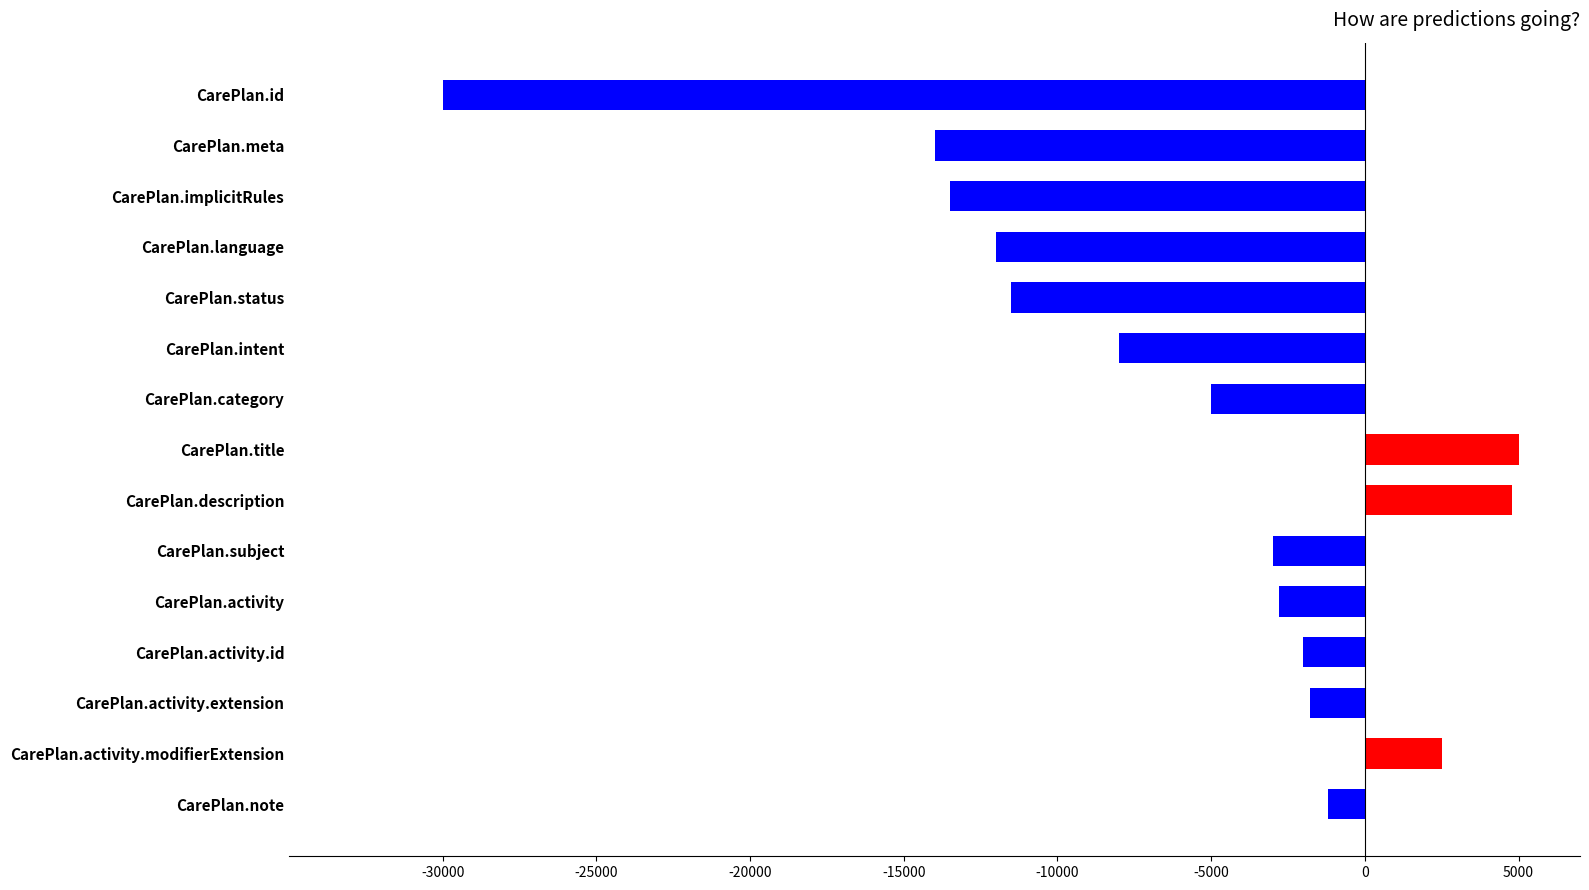

Reading top to bottom, transcribe all the data shown in this chart.

CarePlan.id=-30000	CarePlan.meta=-14000	CarePlan.implicitRules=-13500	CarePlan.language=-12000	CarePlan.status=-11500	CarePlan.intent=-8000	CarePlan.category=-5000	CarePlan.title=5000	CarePlan.description=4800	CarePlan.subject=-3000	CarePlan.activity=-2800	CarePlan.activity.id=-2000	CarePlan.activity.extension=-1800	CarePlan.activity.modifierExtension=2500	CarePlan.note=-1200